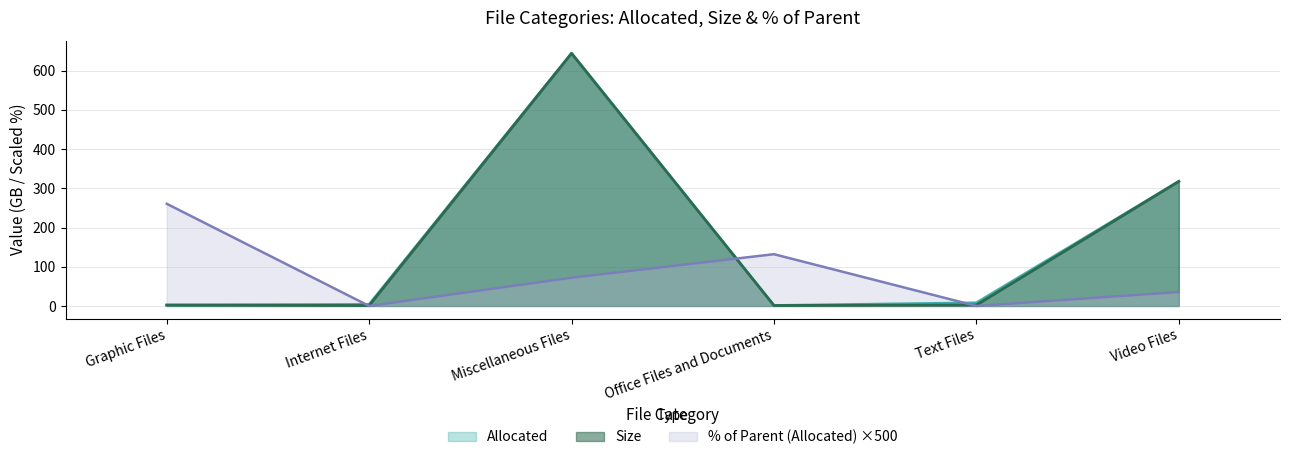

How many lines are shown in the chart?

3